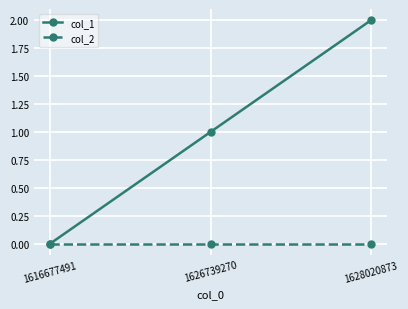

Reading left to right, what are all the values shown in this chart?

col_1: 1616677491=0	1626739270=1	1628020873=2
col_2: 1616677491=0	1626739270=0	1628020873=0